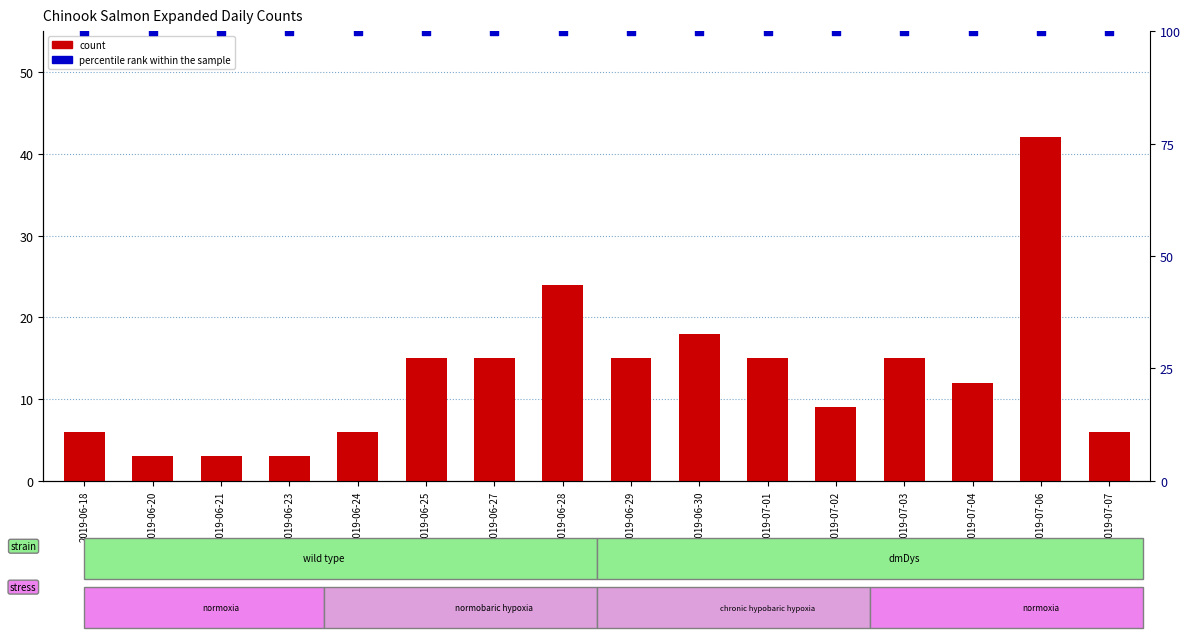

At how many categories does at least one series exceed 25?

16